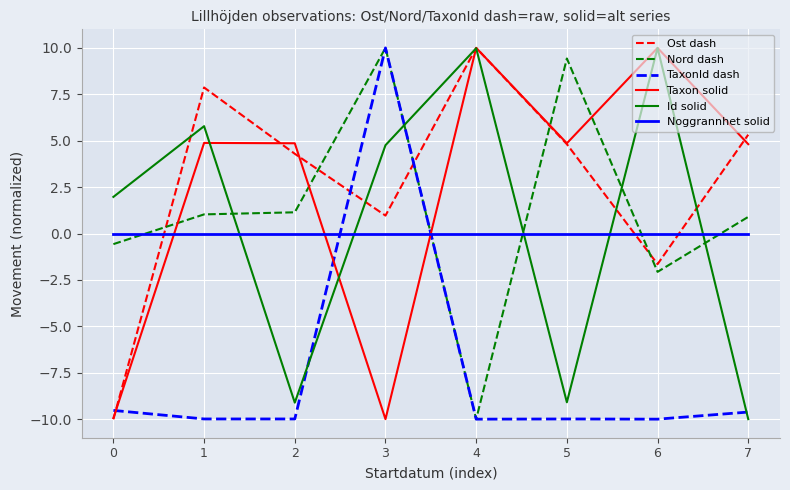

What is the sum of the Nord dash values at 6 and 7?

-1.2